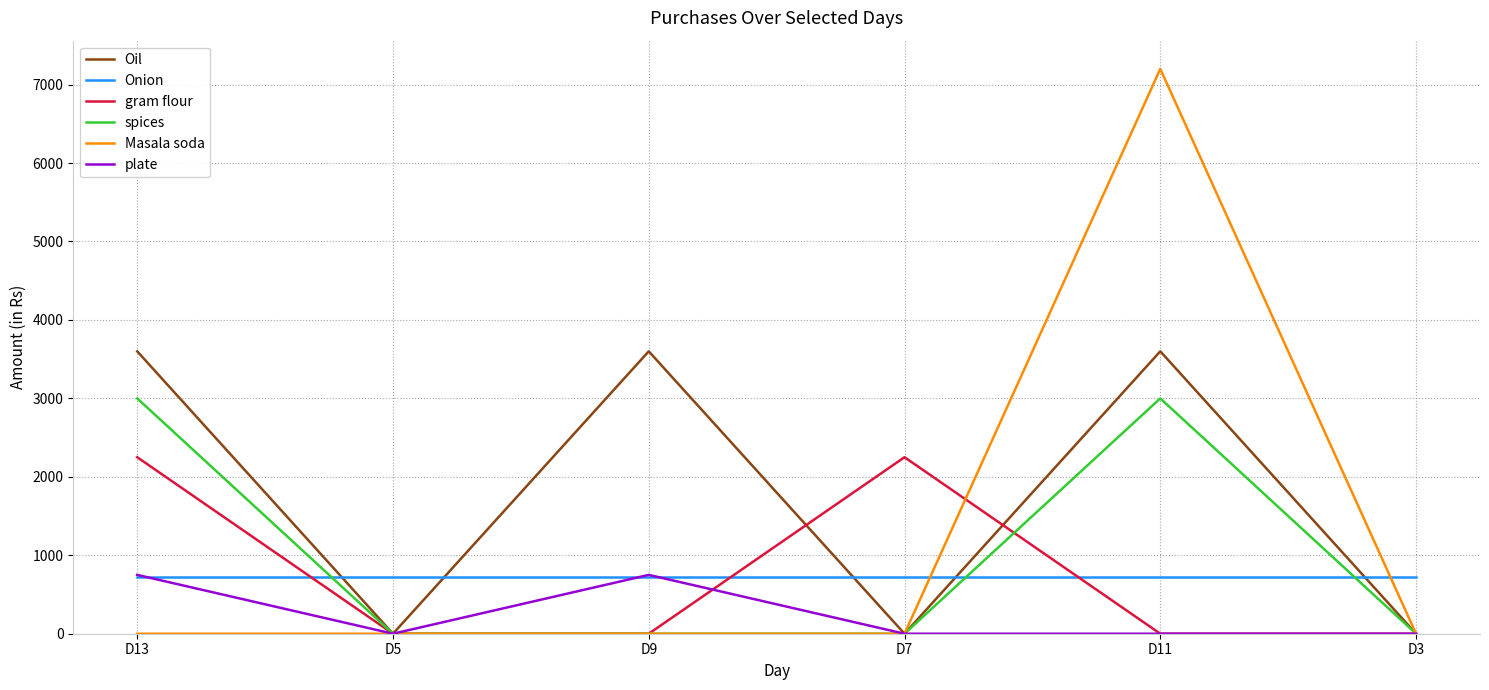

What is the sum of the spices values at D13 and D3?

3000